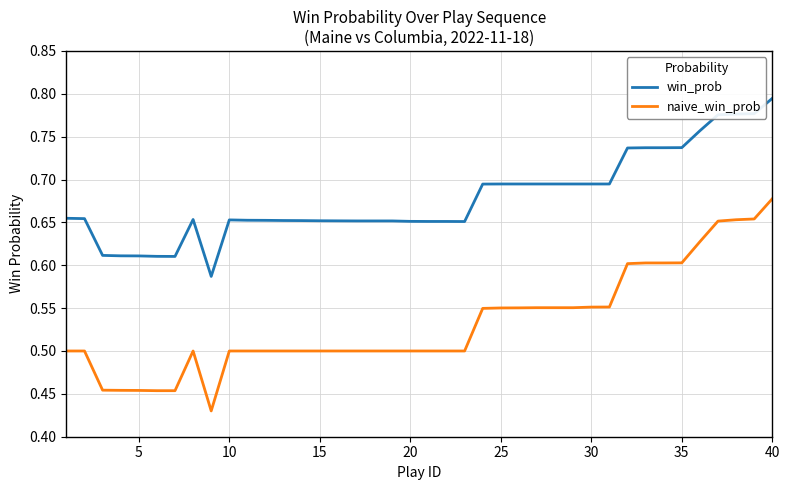

True or false: win_prob and naive_win_prob intersect in this chart.

False